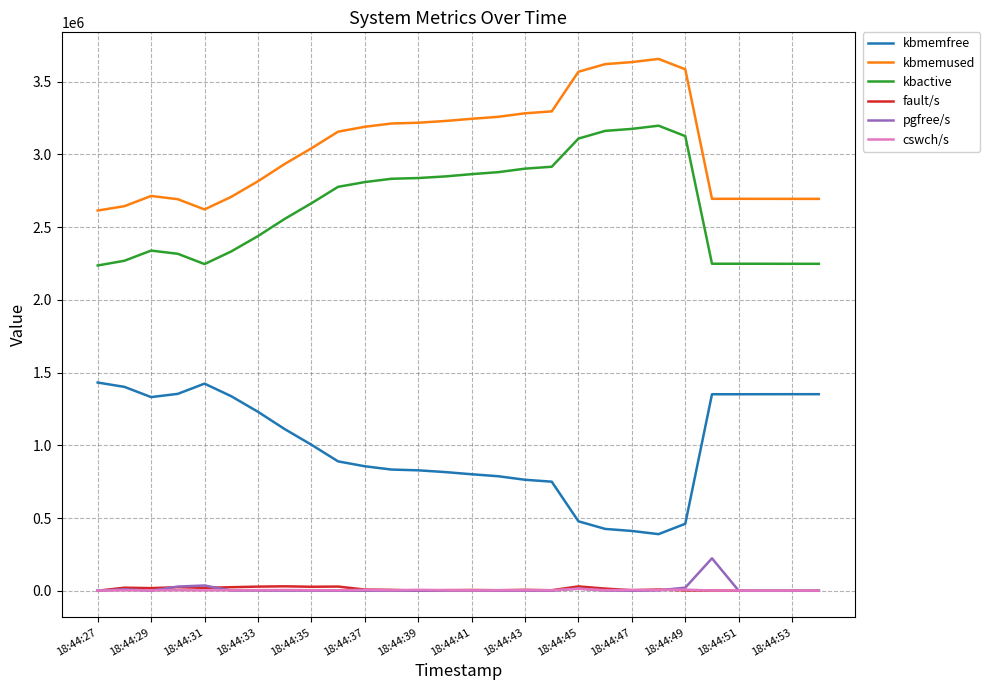

What is the highest value of the kbmemused series?

3656740.0